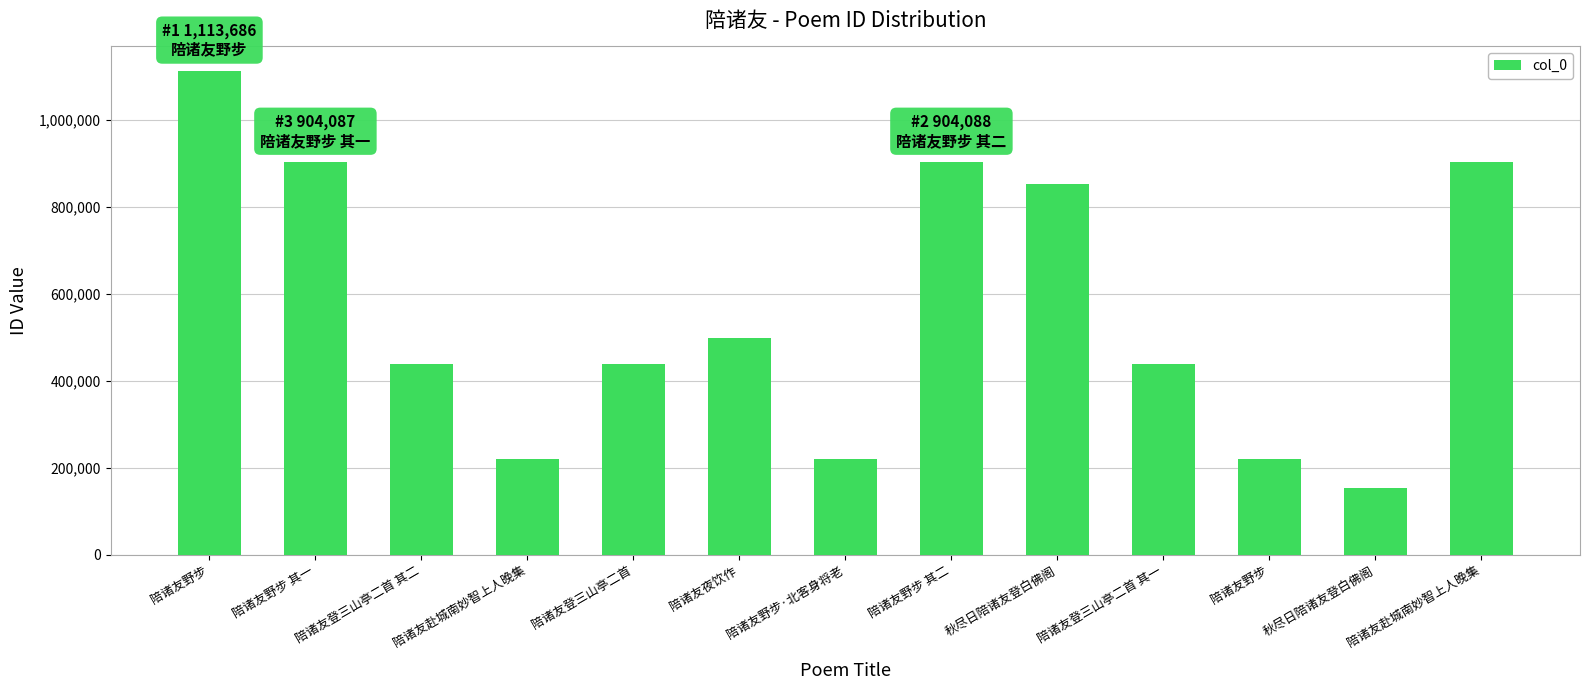

How many distinct data groups are displayed?

1